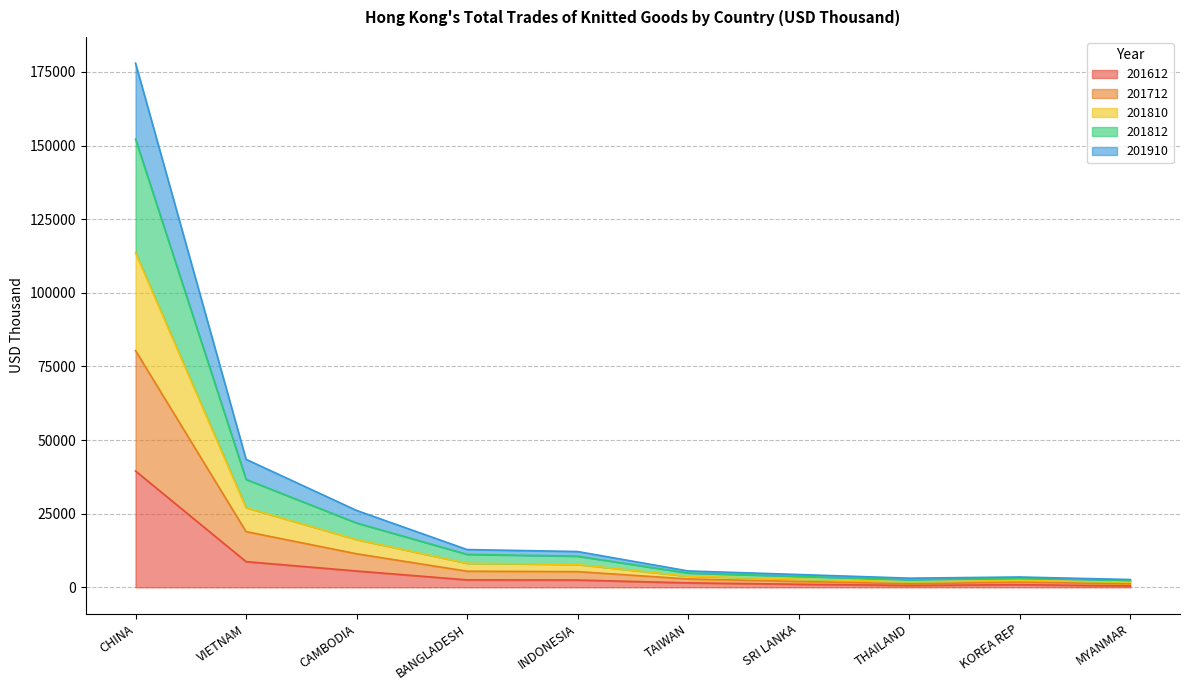

How many lines are shown in the chart?

5